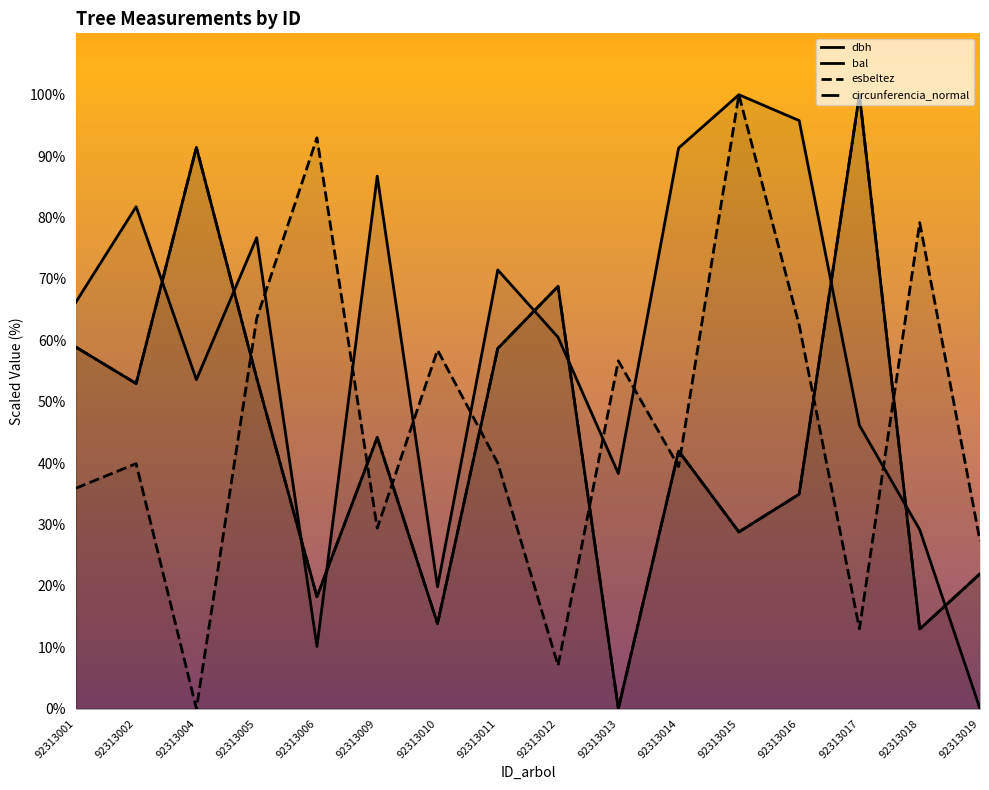

Between 92313010 and 92313005, which is larger?

92313005